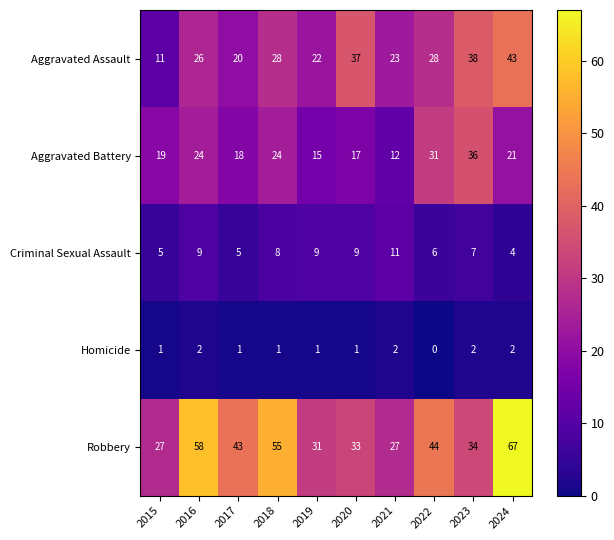

What is the average value of the Aggravated Assault series?

28